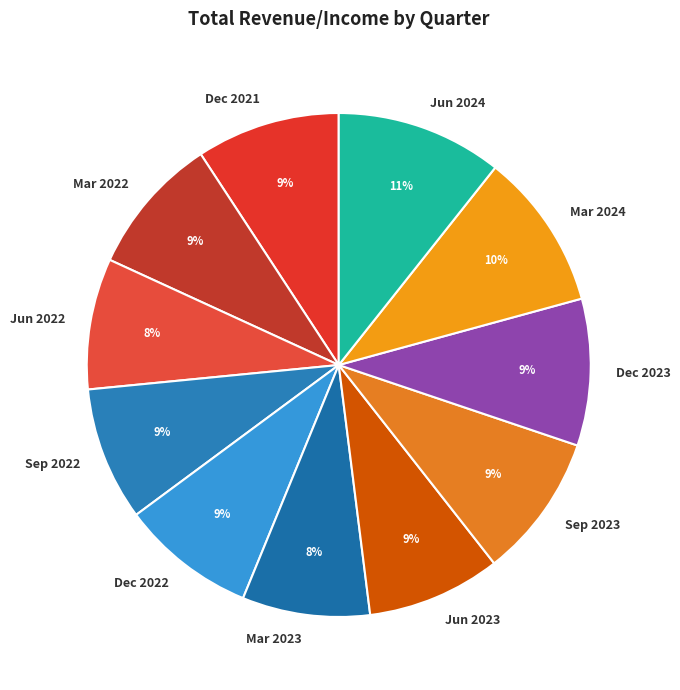

Is it true that Jun 2024 is 18% of the pie?

False